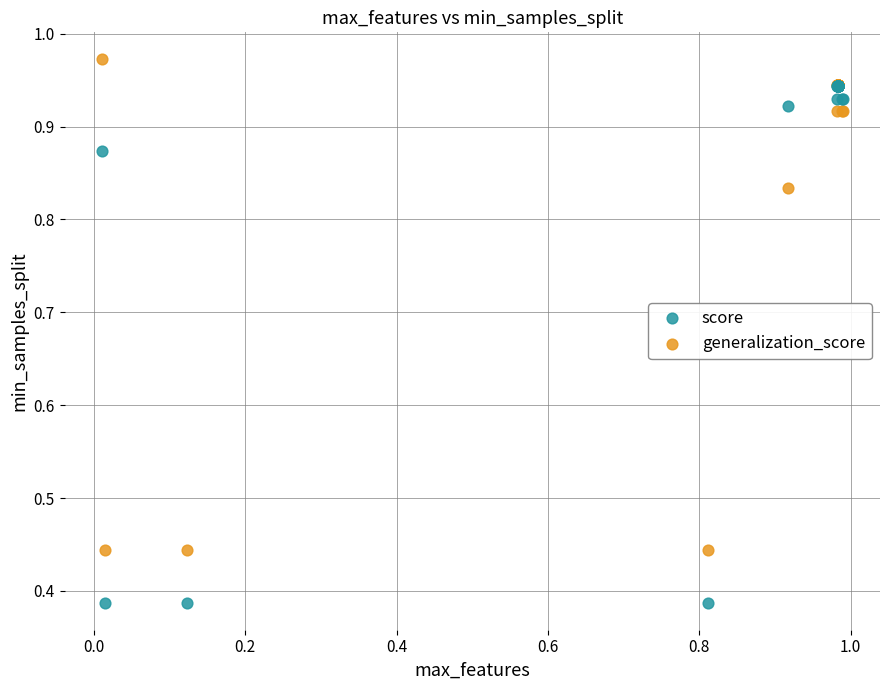

What are all the series names shown in the legend?

score, generalization_score